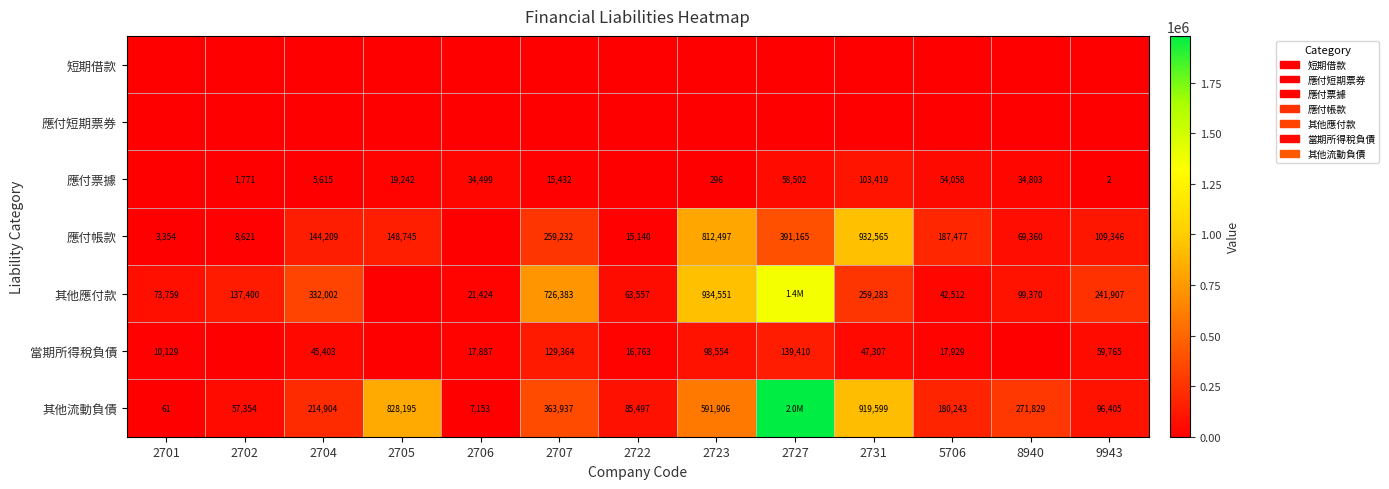

What is the difference between the highest and lowest values at 2705?

828195